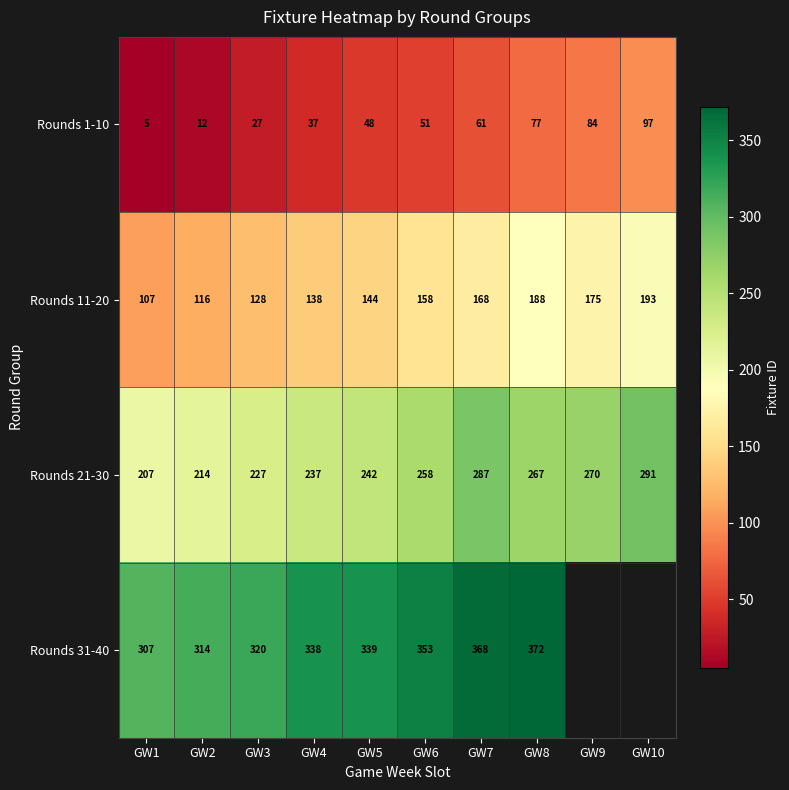

Which label corresponds to the largest value in the chart?

GW8